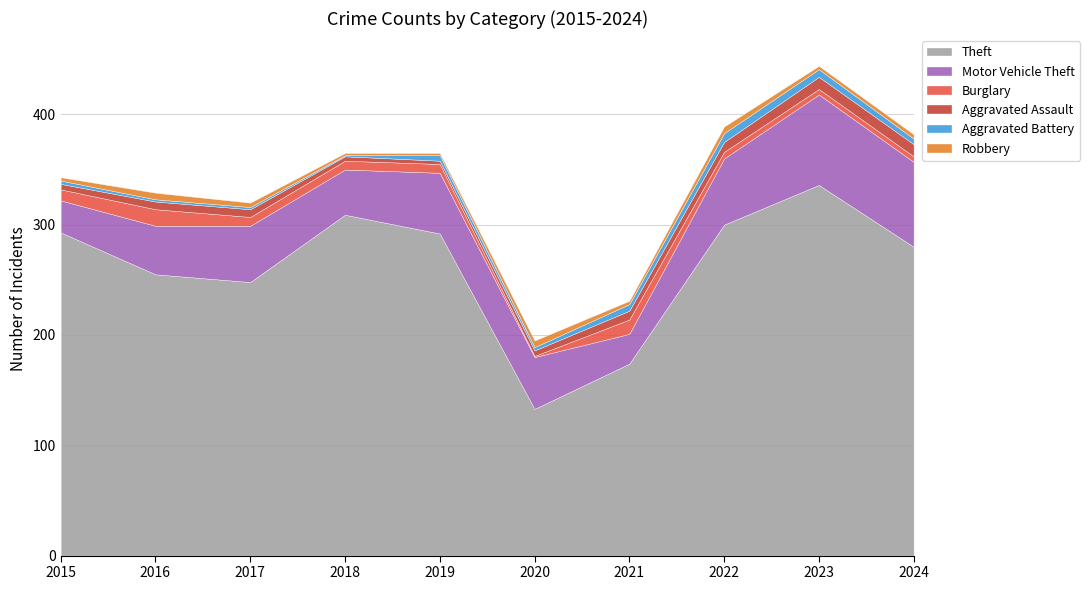

True or false: Motor Vehicle Theft and Aggravated Assault cross at least once.

False